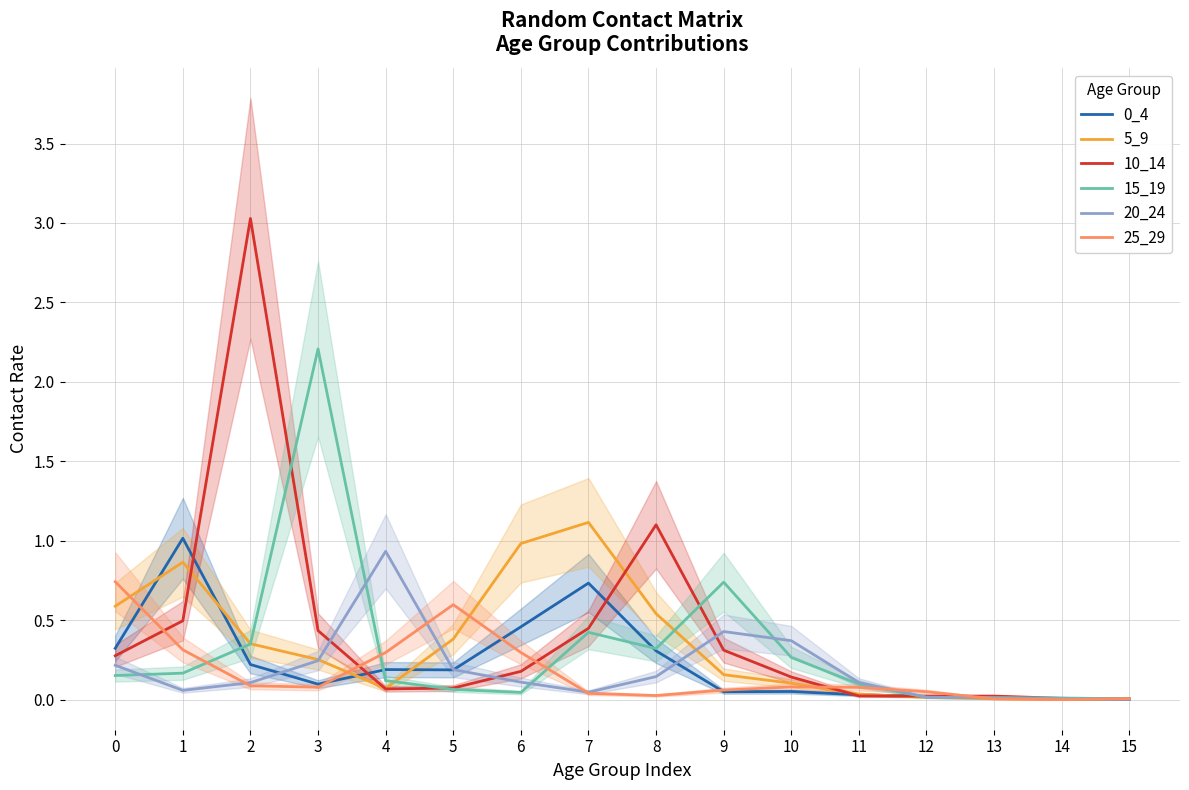

Between 1 and 9, which series saw the biggest shift?

0_4